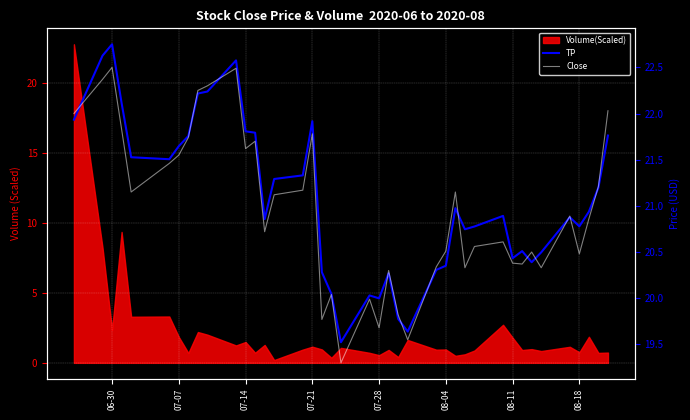

The TP series shows 7.4 at 27. True or false?

False